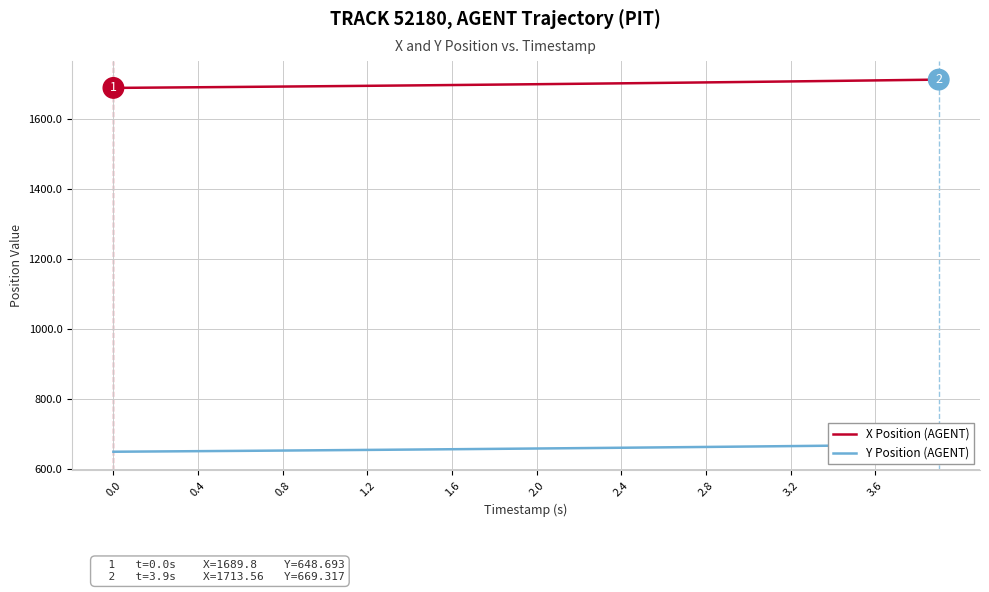

Which series has the widest spread of values?

X Position (AGENT)